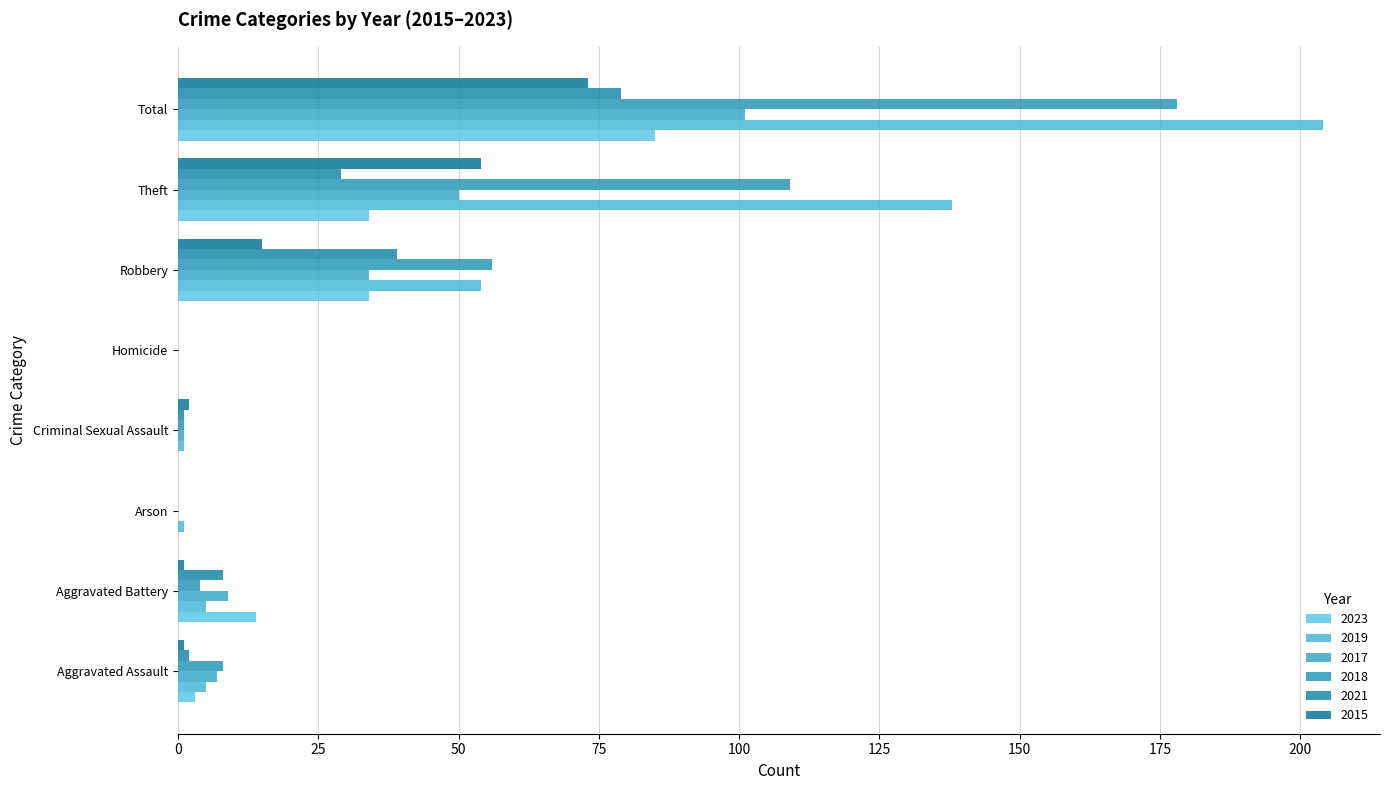

What is the sum of all 2019 values?

408